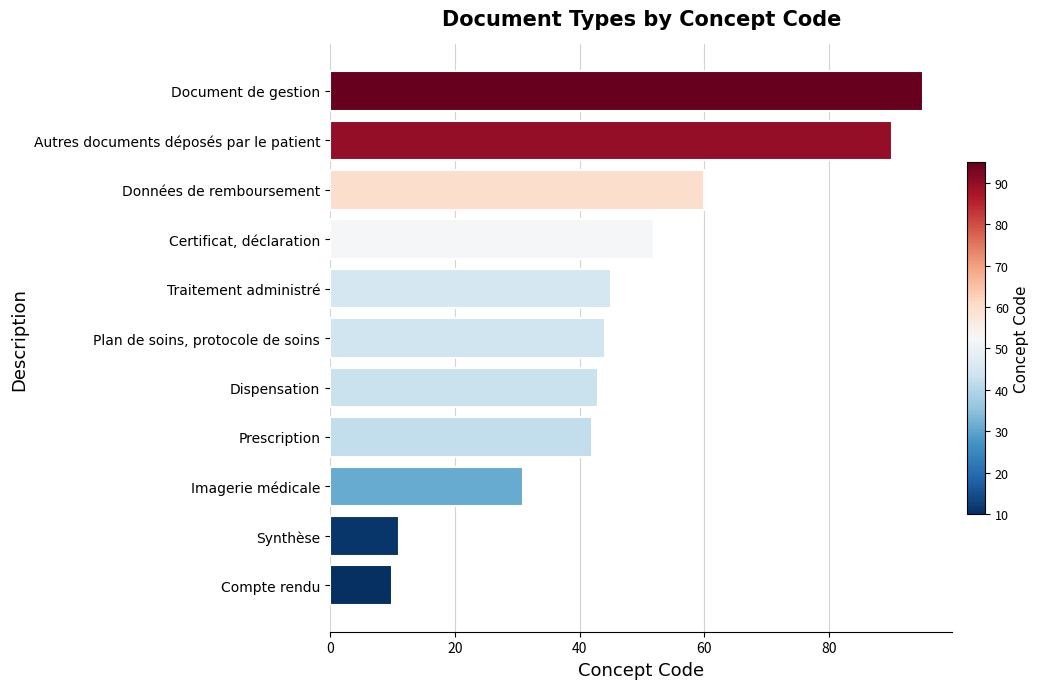

At which category does the chart reach its peak across all series?

Document de gestion